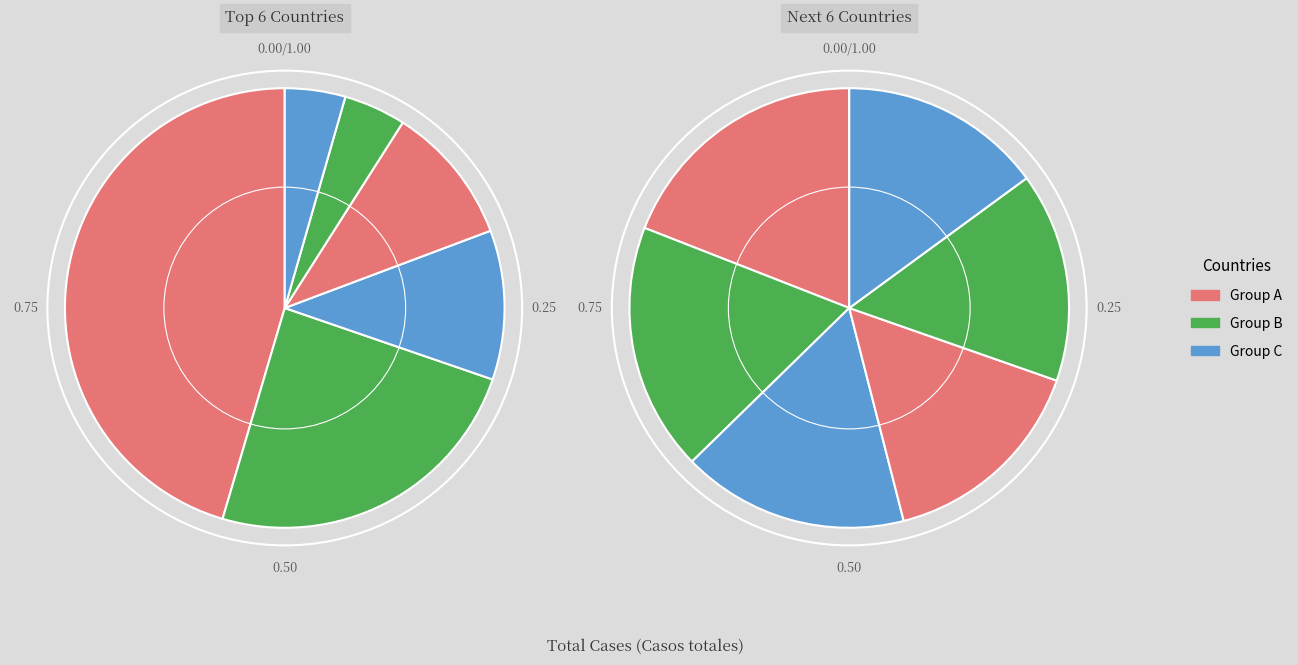

To the nearest percent, what is the difference between the India and Italia slice percentages?

6%